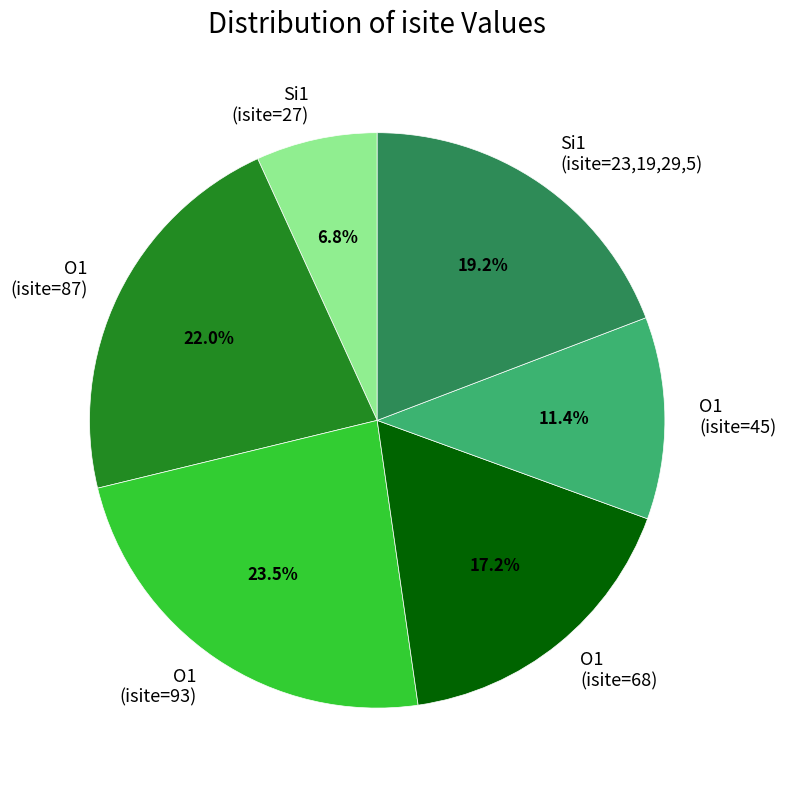

Rank the categories by value from highest to lowest.

O1 (isite=93), O1 (isite=87), Si1 (isite=23,19,29,5), O1 (isite=68), O1 (isite=45), Si1 (isite=27)